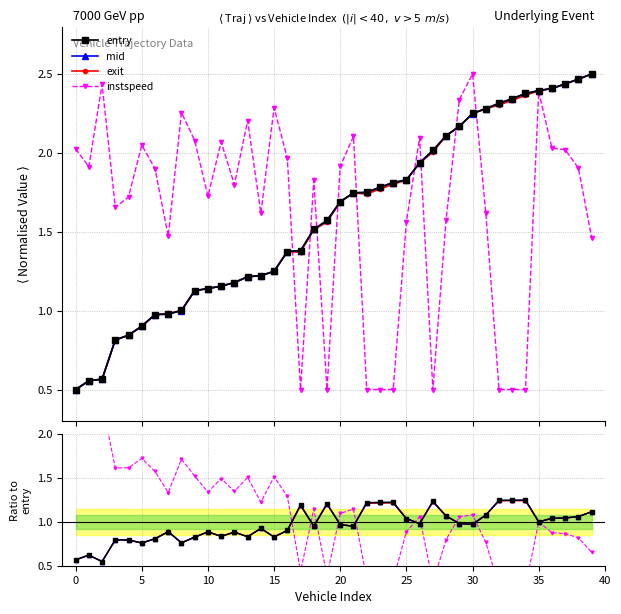

What are all the series names shown in the legend?

entry, mid, exit, instspeed